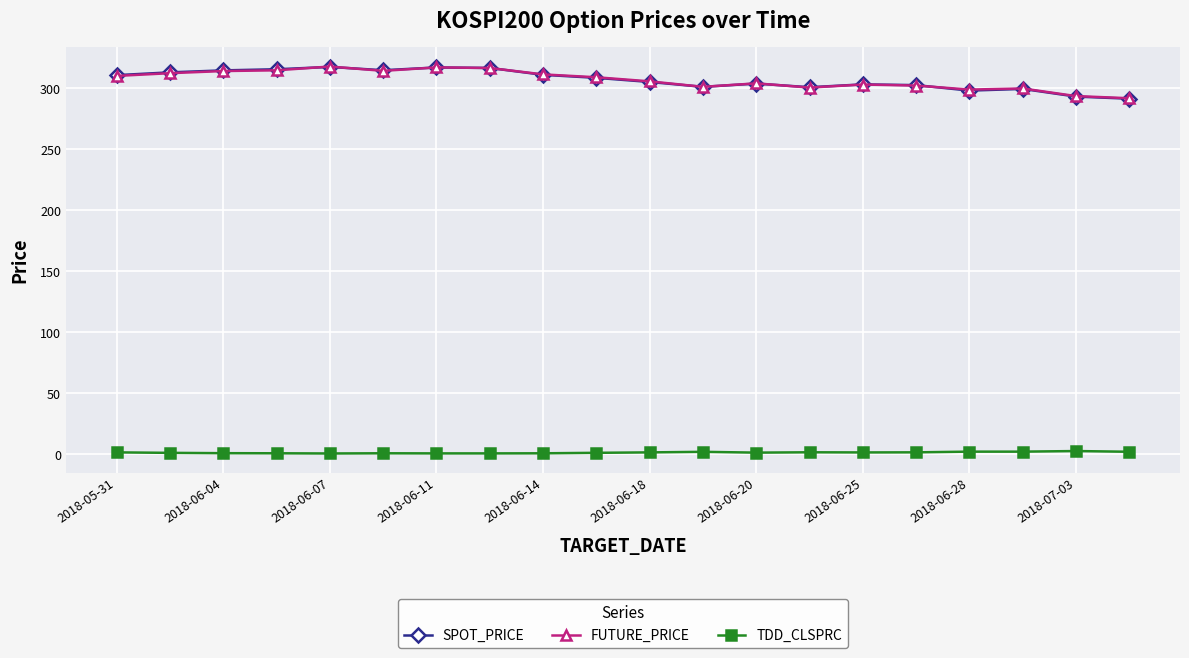

True or false: SPOT_PRICE and TDD_CLSPRC cross at least once.

False